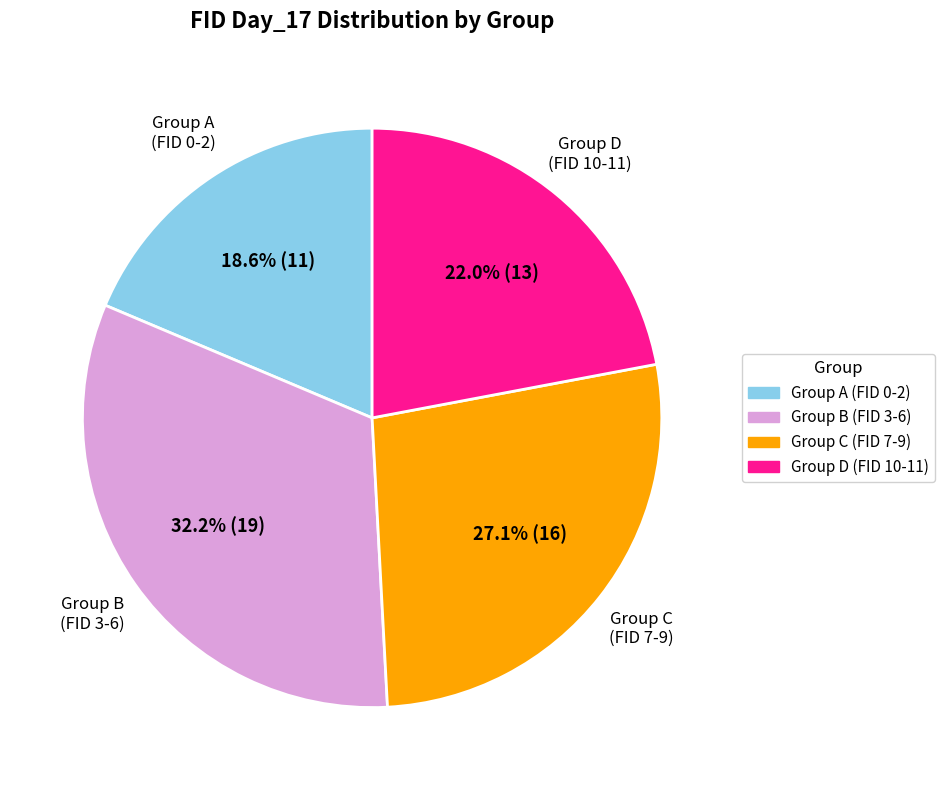

Is the sum of Group A (FID 0-2) and Group B (FID 3-6) greater than half?

Yes